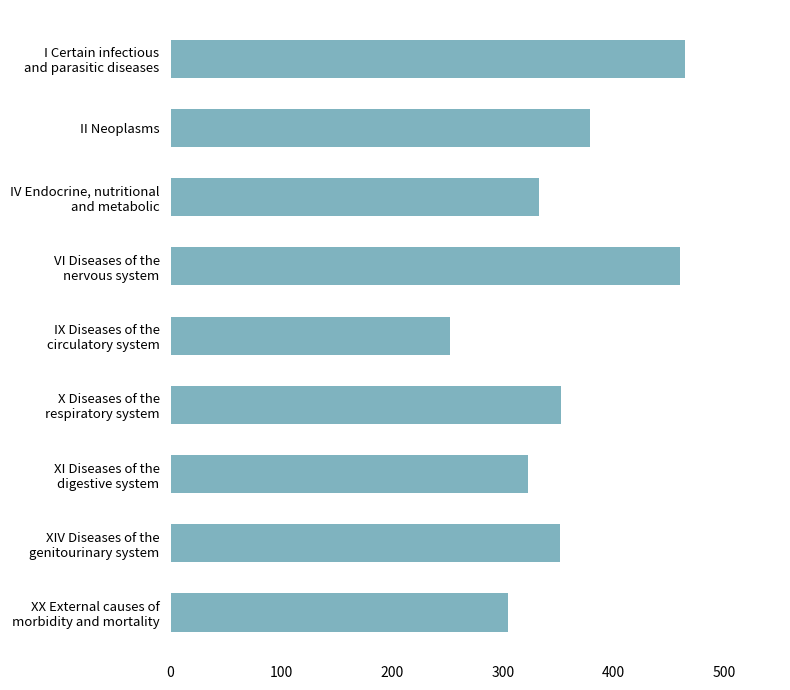

What is the value of the 7th bar from the top?

322.9